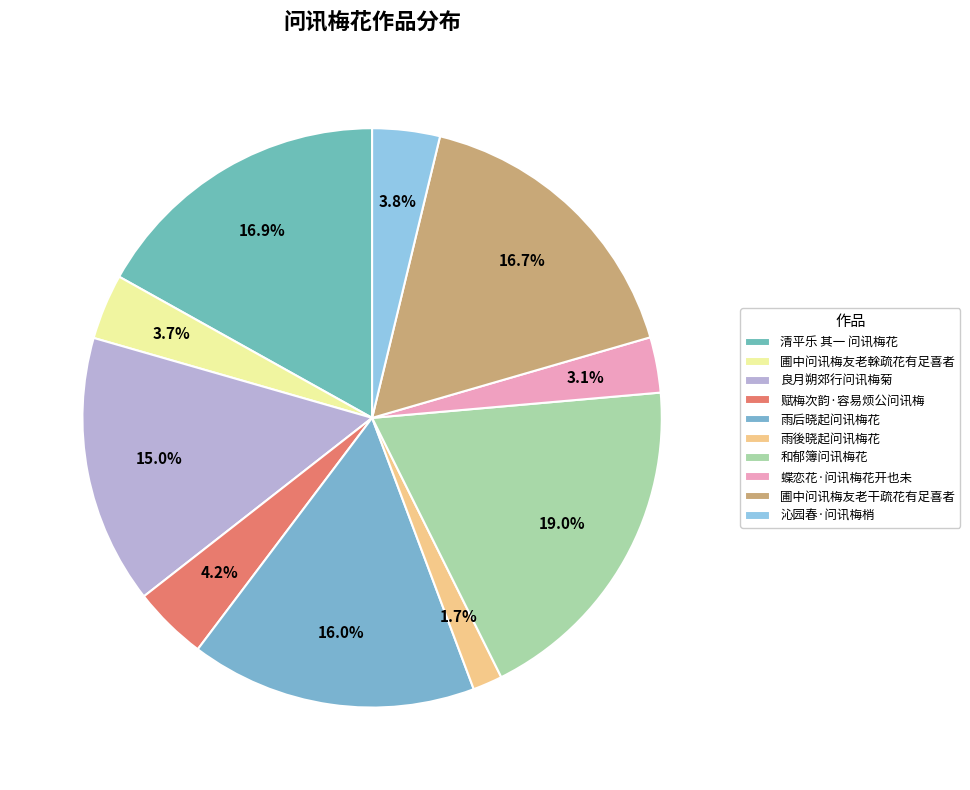

What percentage is NOT represented by 赋梅次韵·容易烦公问讯梅?

95.8%